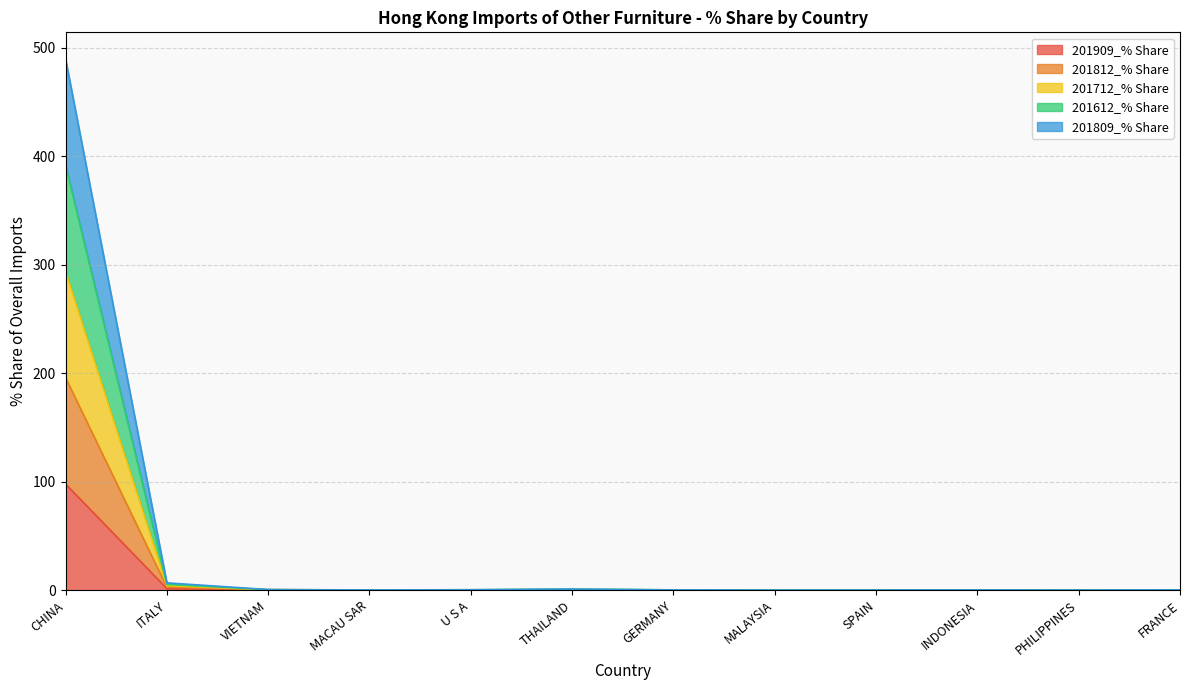

In 201612_% Share, how many points are lower than both neighbors (excluding endpoints)?

3